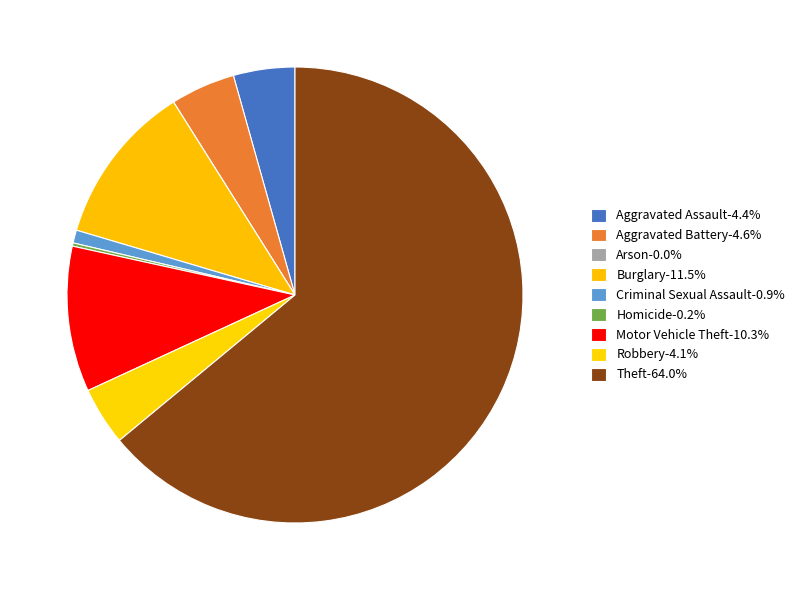

To the nearest percent, what is the average slice percentage?

11%